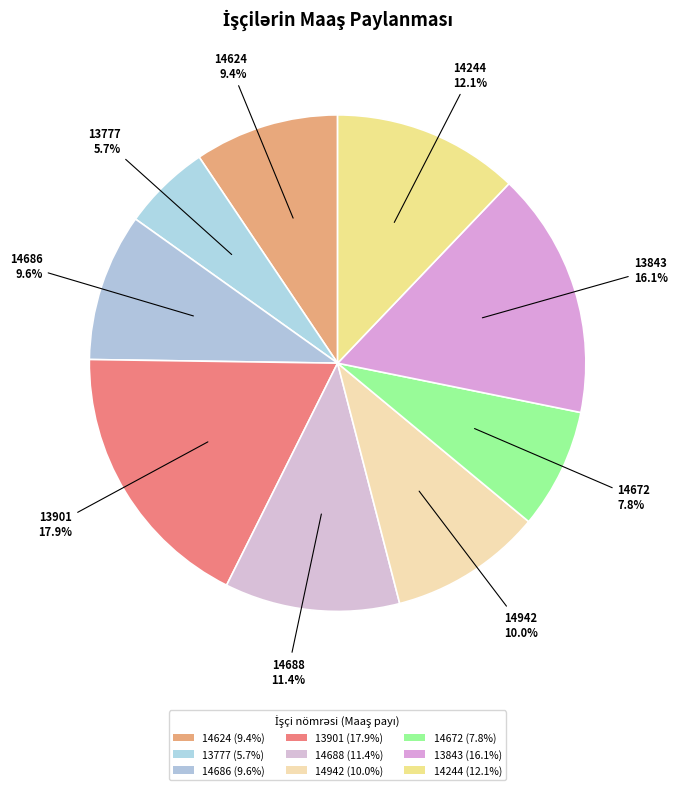

To the nearest percent, what is the combined percentage of 13901 and 14244?

30%